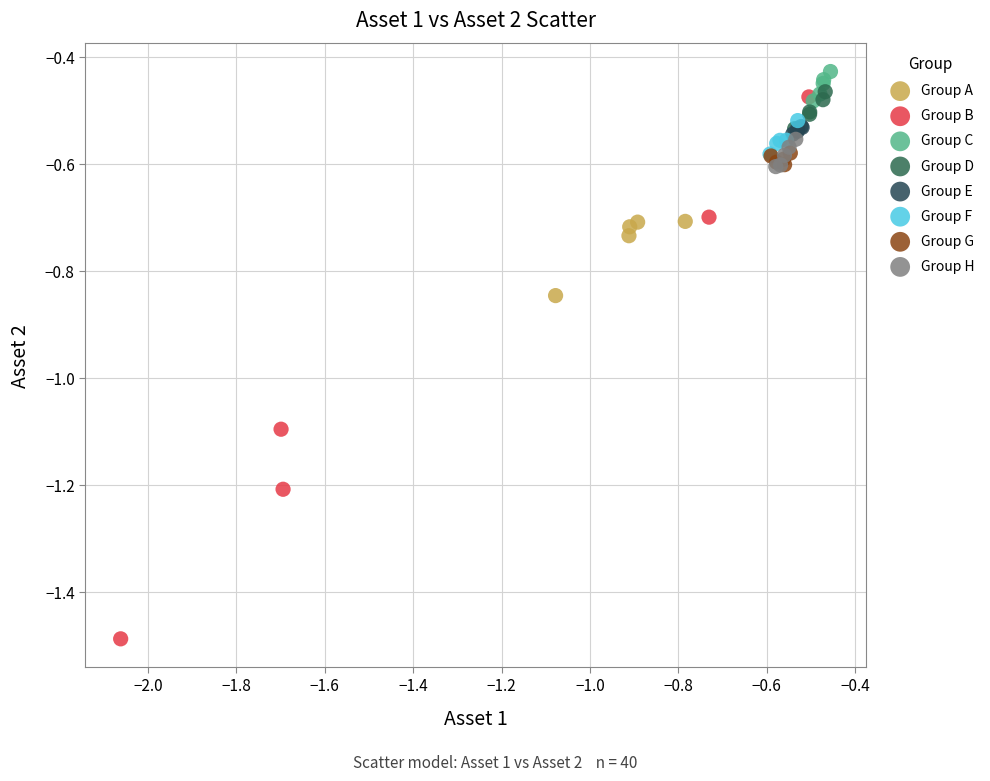

Which series contains the lowest Y value?

Group B